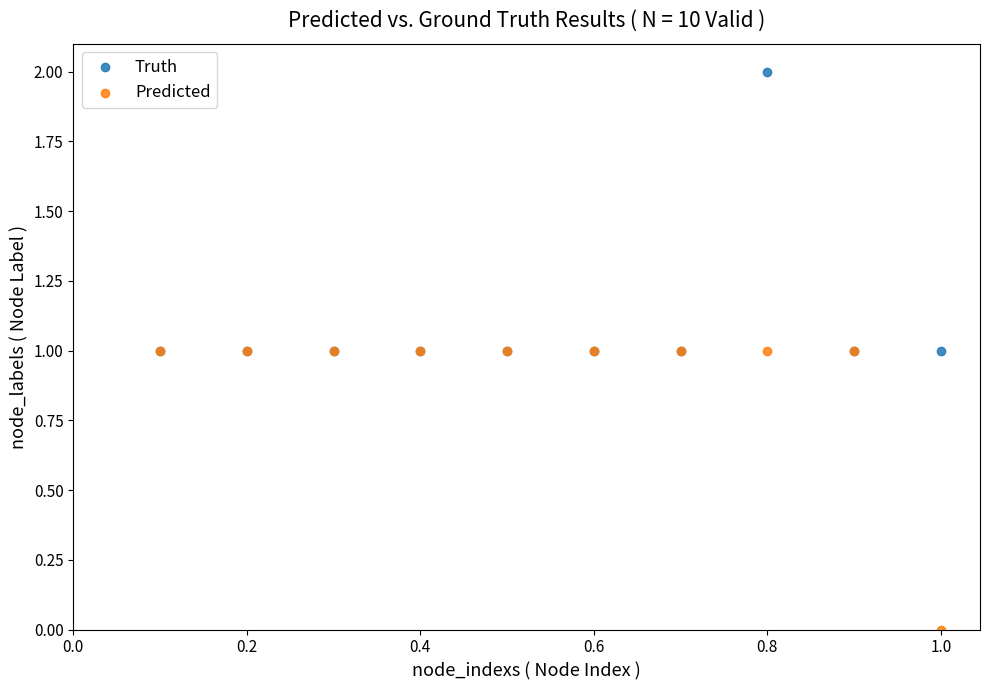

What are all the series names shown in the legend?

Truth, Predicted